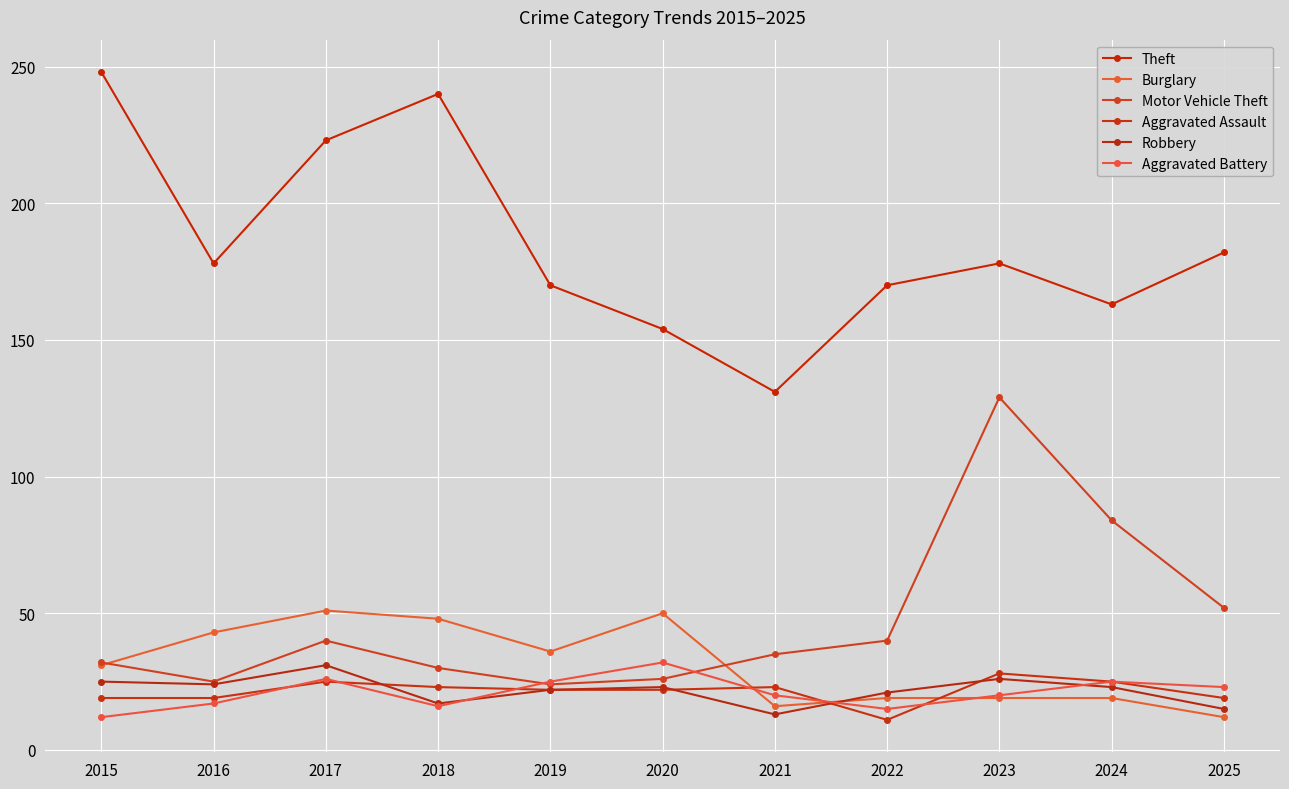

Between 2021 and 2023, which series saw the biggest shift?

Motor Vehicle Theft